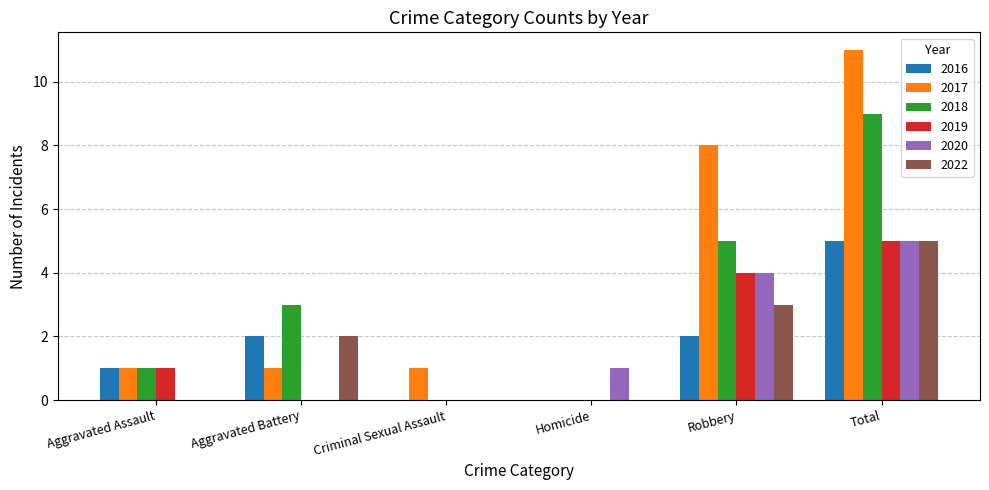

What are all the series names shown in the legend?

2016, 2017, 2018, 2019, 2020, 2022